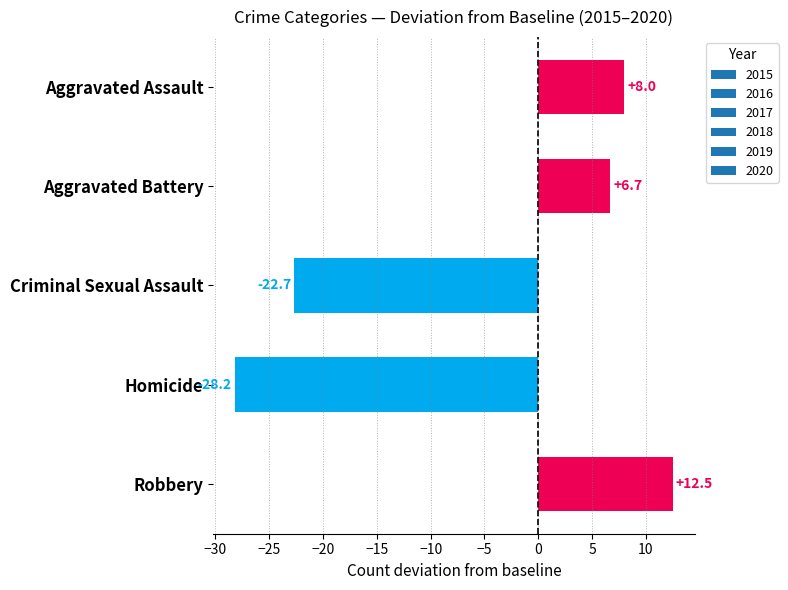

What value does the data have at Robbery?

12.5